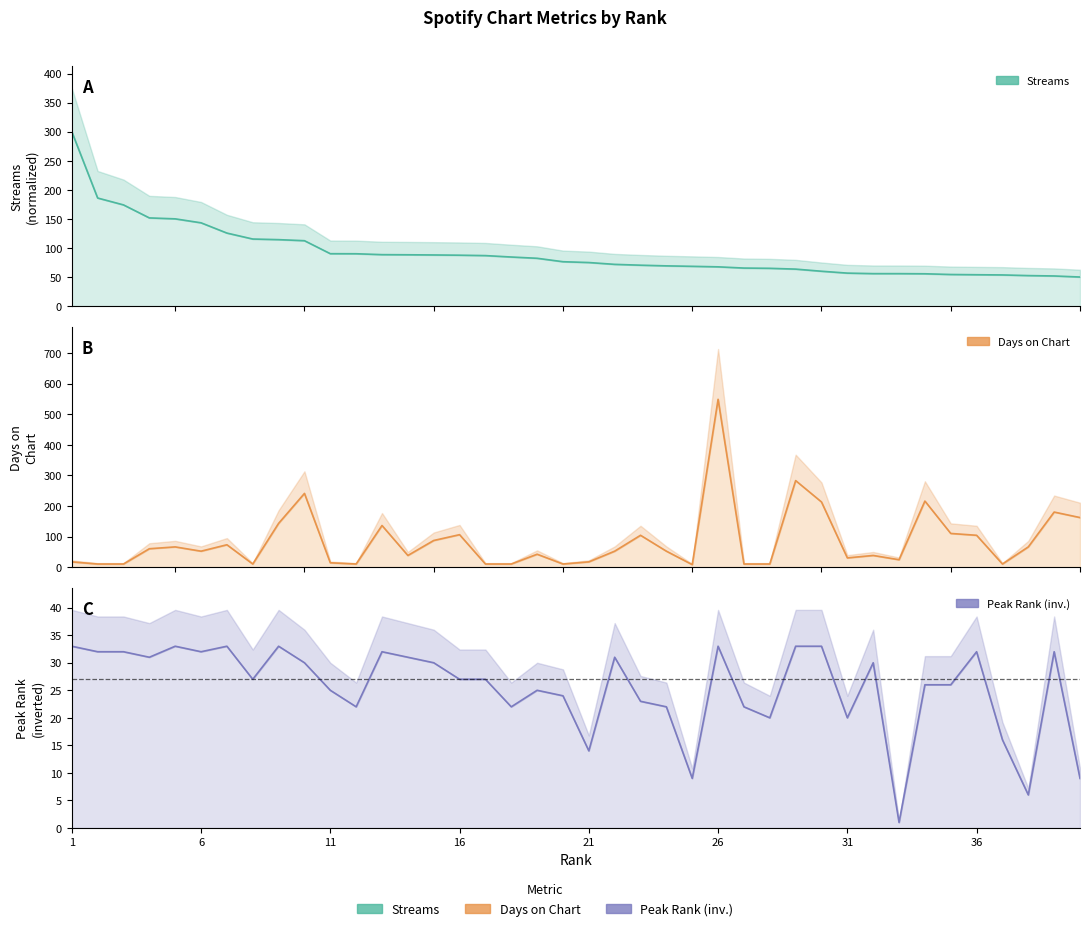

Is the value of streams at 34 greater than the value of days_on_chart at 34?

No